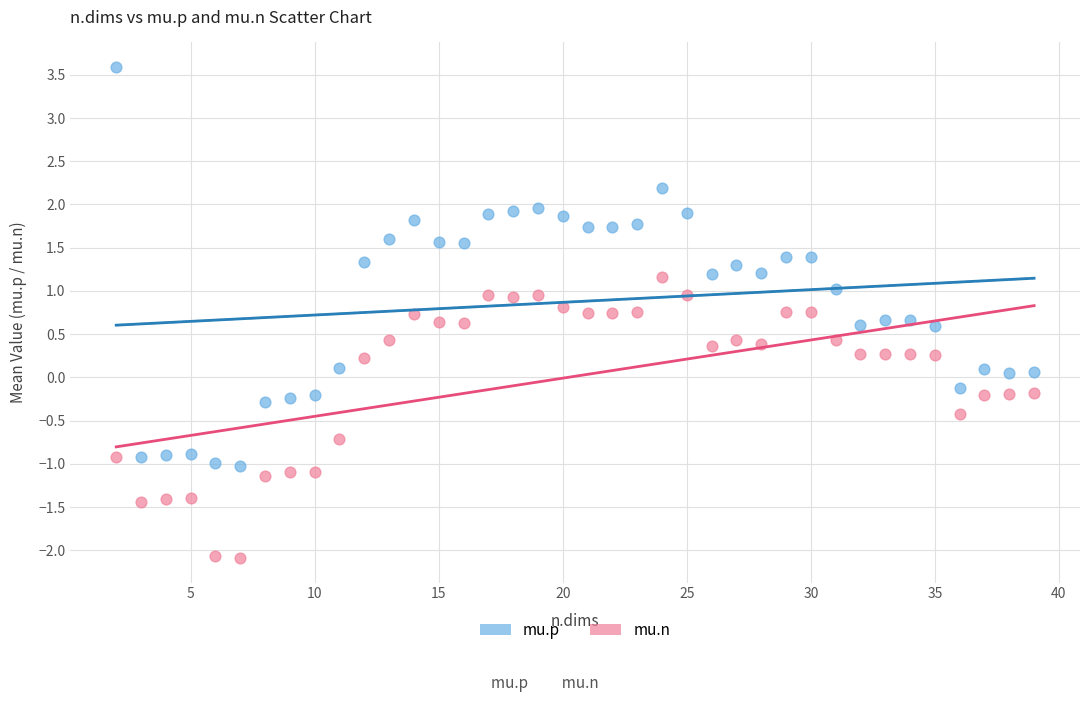

Which series reaches the maximum Y coordinate?

mu.p